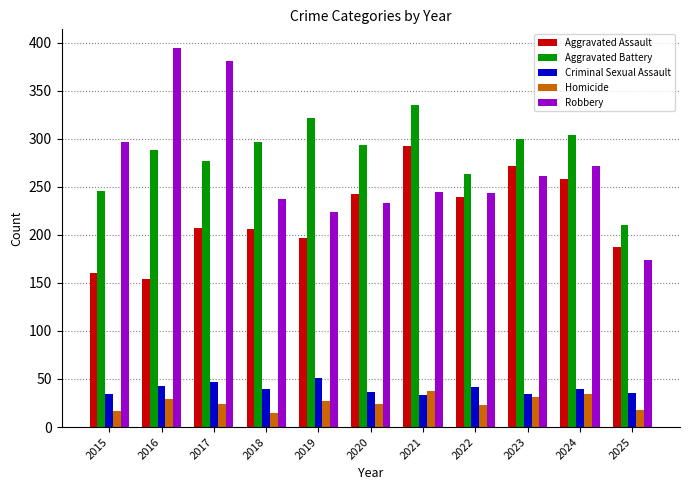

Where is Aggravated Battery nearest to the value 272?

2017